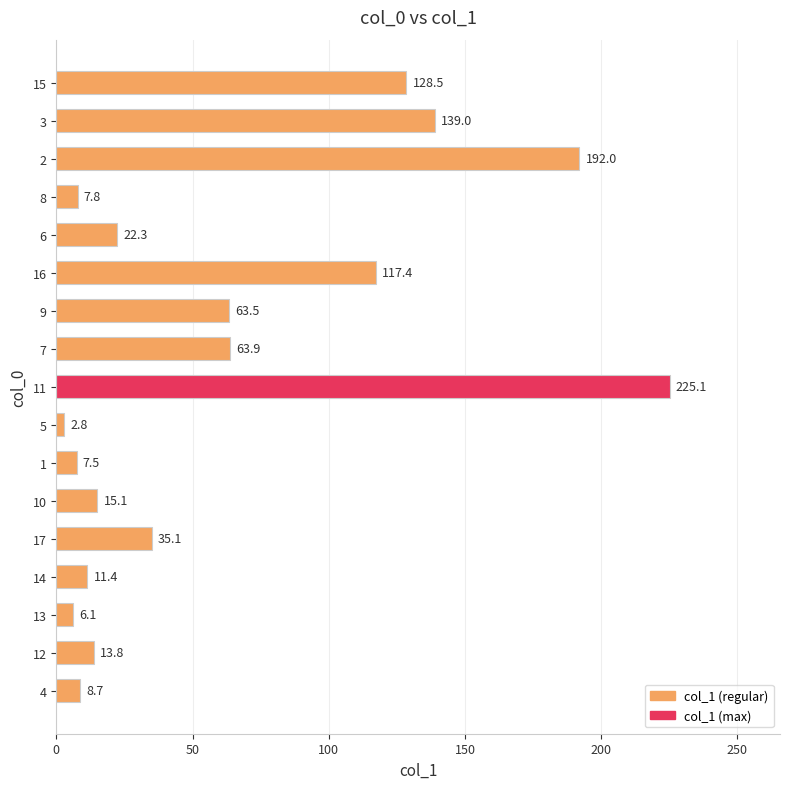

Are the bars grouped side by side (vs. stacked)?

No